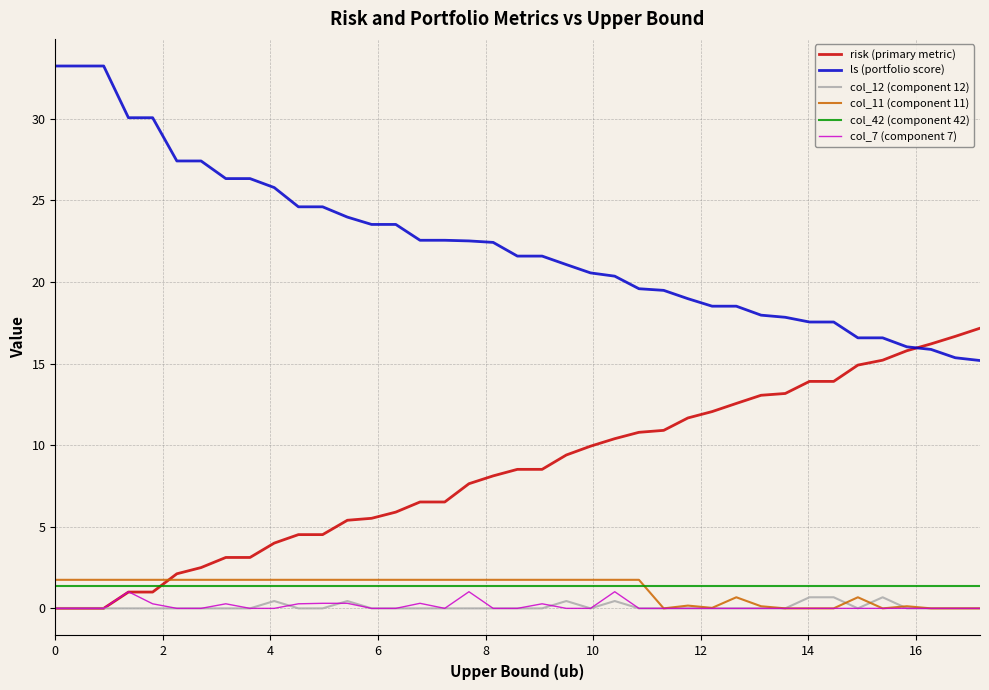

What is the greatest value displayed?

33.2